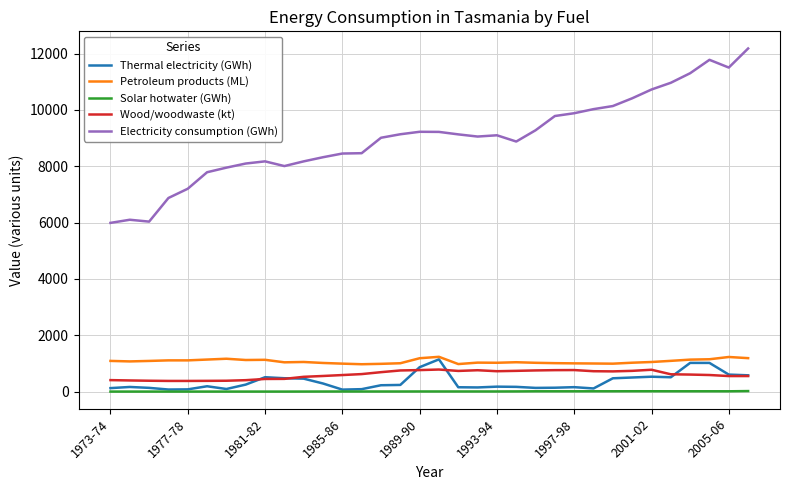

Which series has the largest range (max minus min)?

Electricity consumption (GWh)